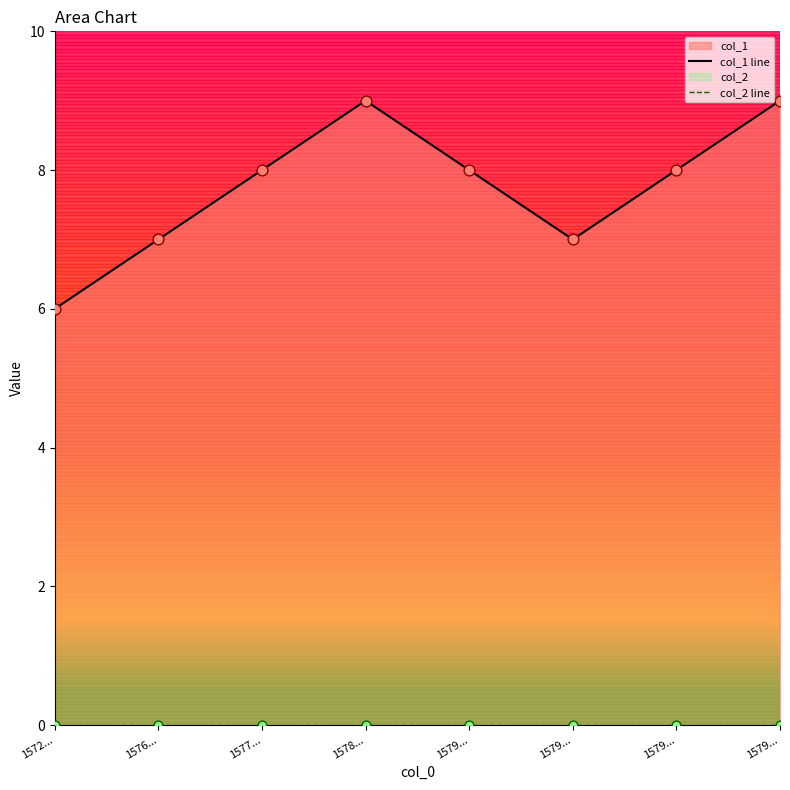

At which category is the sum across all series the highest?

1578...